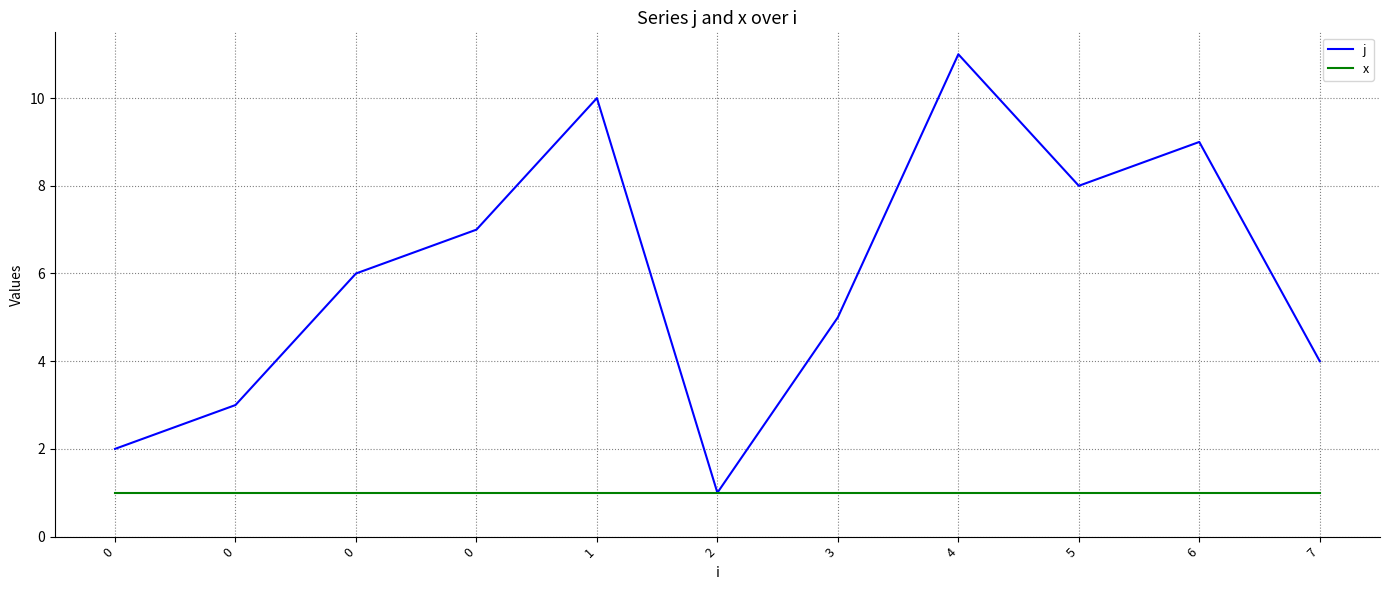

At how many categories does at least one series exceed 1?

10